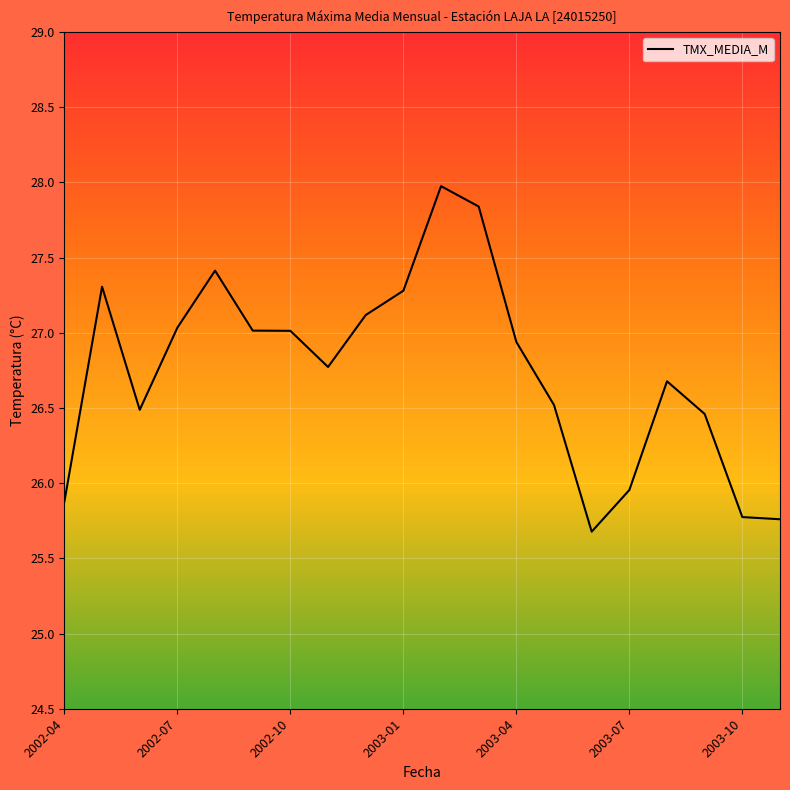

What is the average value?

26.7